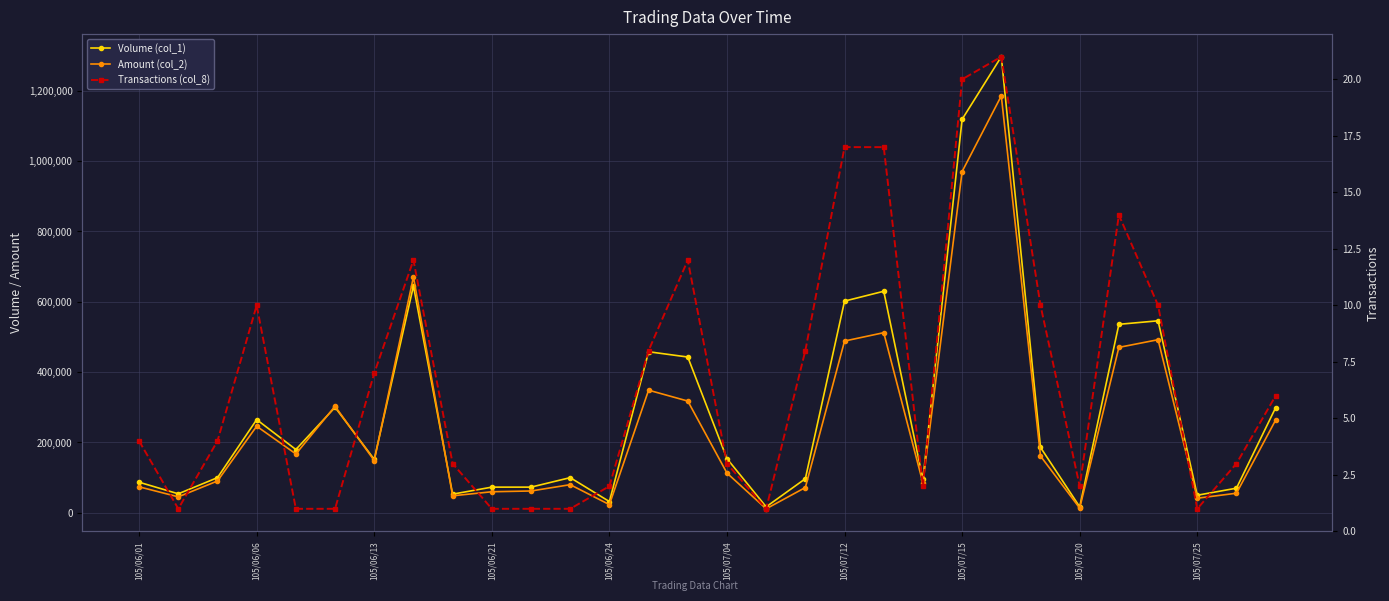

Which series has the largest total across all categories?

Volume (col_1)